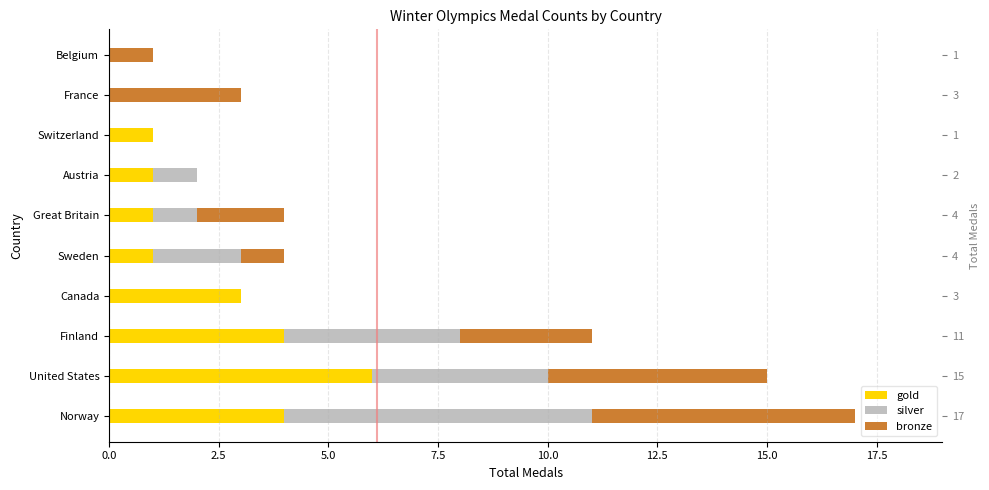

Reading left to right, extract all data points from this chart.

gold: 4	6	4	3	1	1	1	1	0	0
silver: 7	4	4	0	2	1	1	0	0	0
bronze: 6	5	3	0	1	2	0	0	3	1